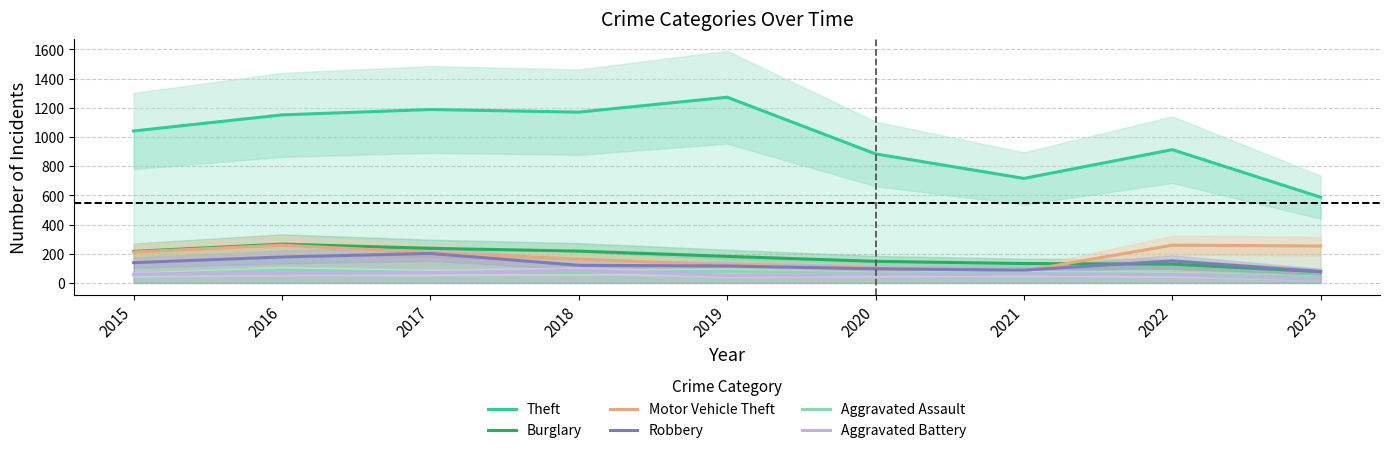

Which category has the highest value in the Burglary series?

2016